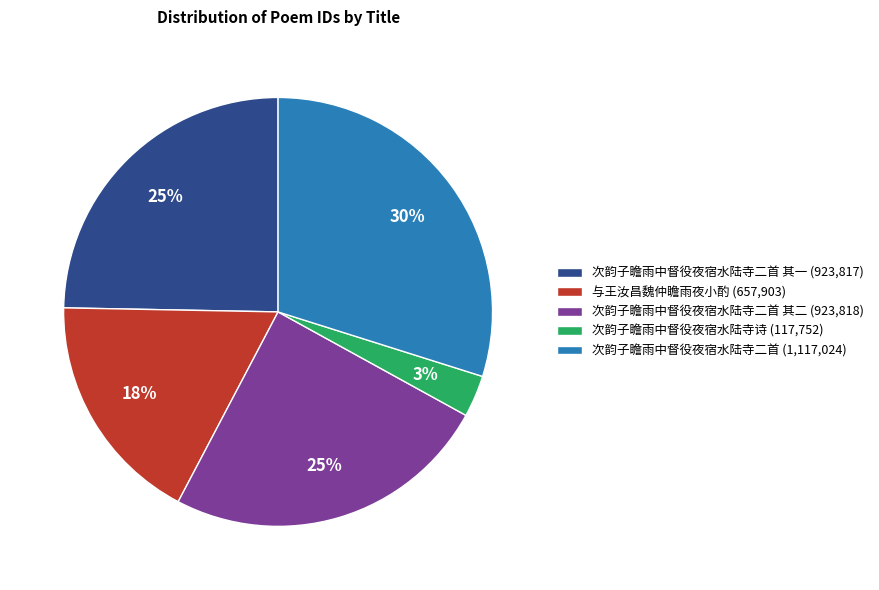

Combined, do 次韵子瞻雨中督役夜宿水陆寺二首 其二 (923,818) and 次韵子瞻雨中督役夜宿水陆寺二首 (1,117,024) account for over 50%?

Yes